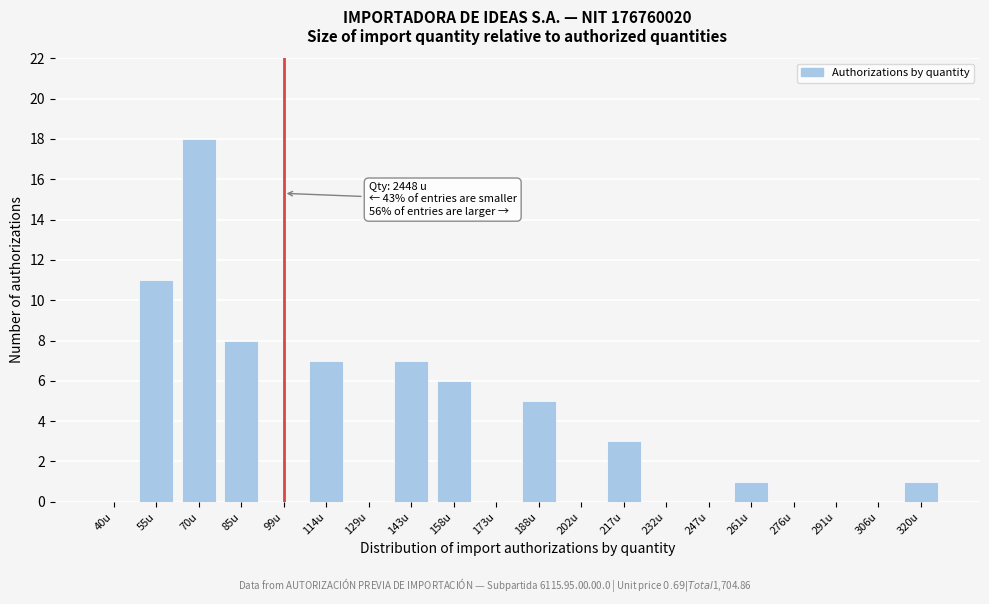

Reading left to right, list all the values displayed in this chart.

40u=0	55u=11	70u=18	85u=8	99u=0	114u=7	129u=0	143u=7	158u=6	173u=0	188u=5	202u=0	217u=3	232u=0	247u=0	261u=1	276u=0	291u=0	306u=0	320u=1